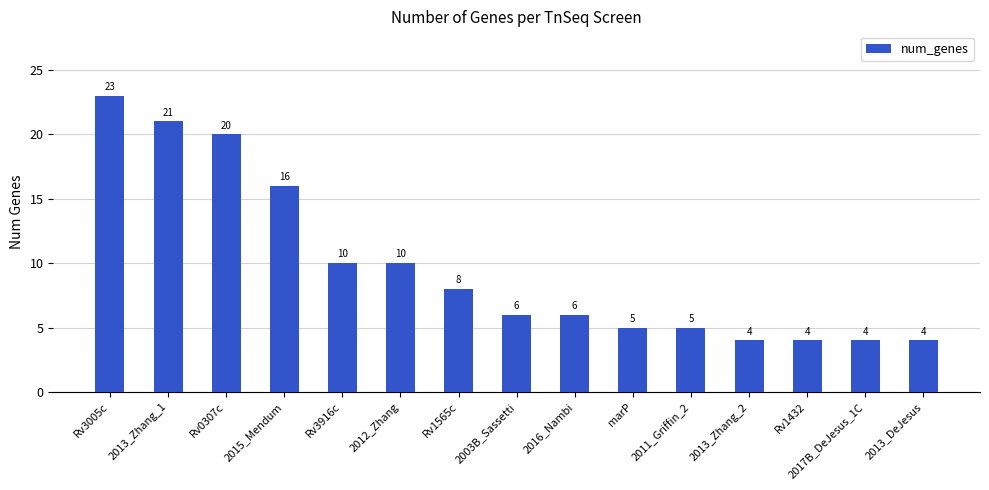

What is the minimum value shown in the chart?

4